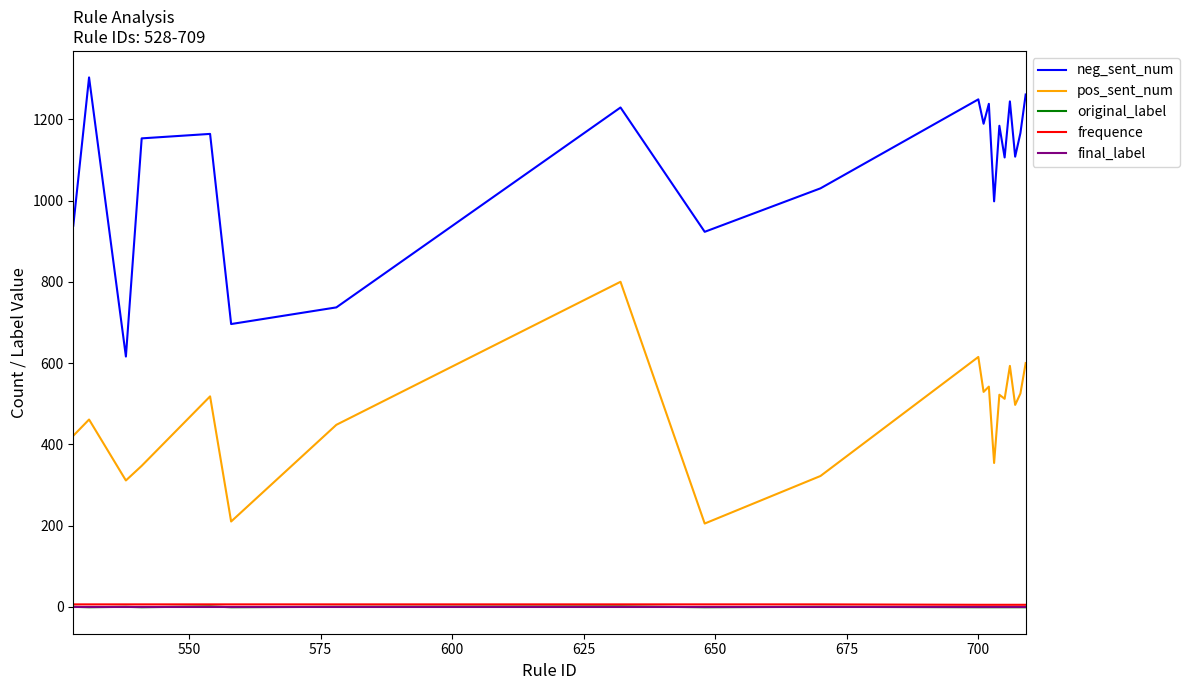

What is the difference between the maximum and minimum values in the frequence series?

1